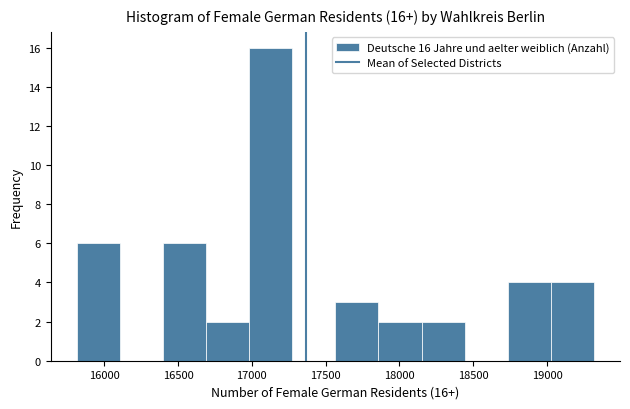

Which range on the x-axis has the tallest bar?

17000 to 17250